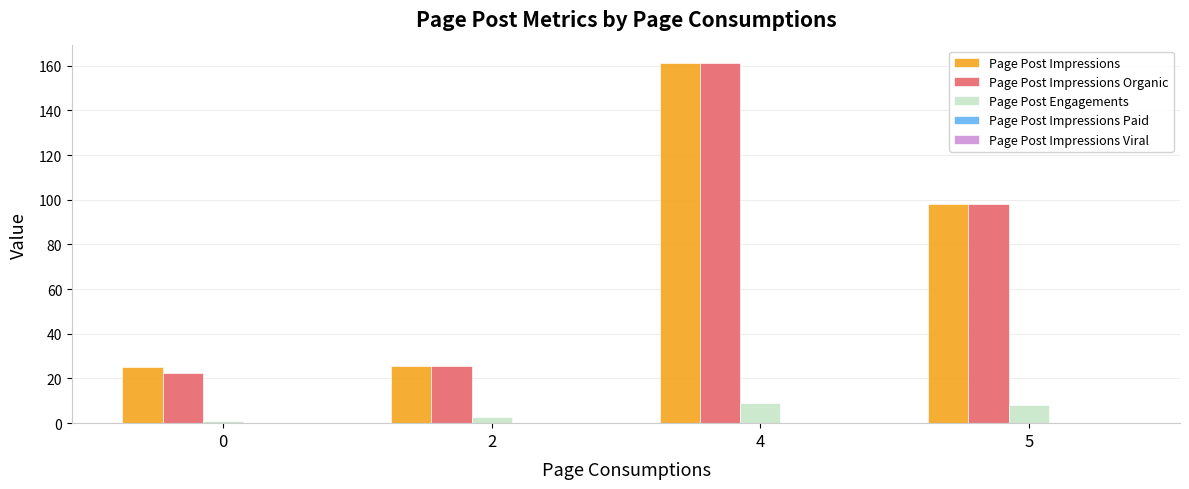

Which category has the highest value across all series?

4